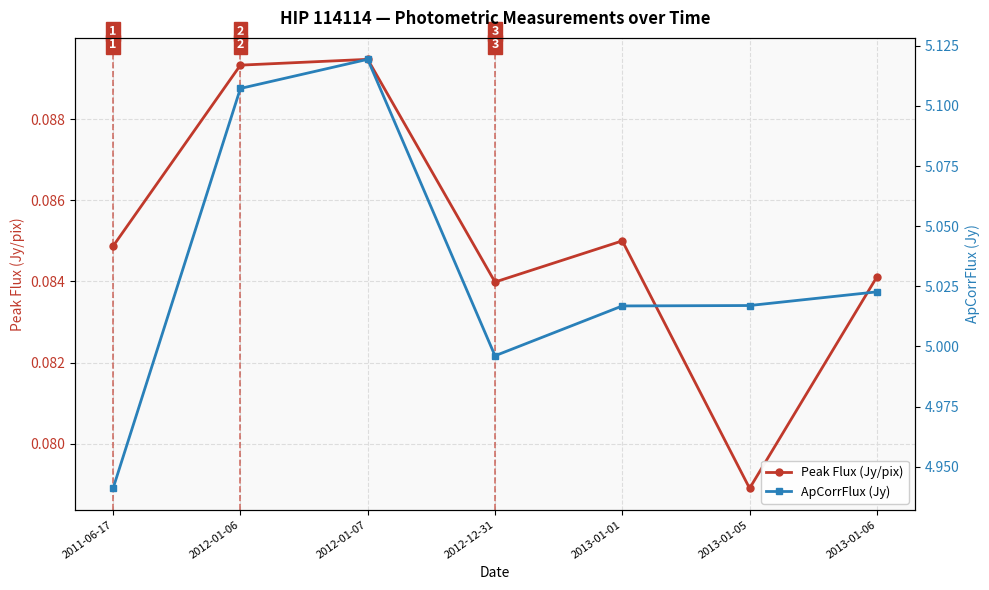

What is the difference between the highest and lowest values at 2012-01-07?

5.0